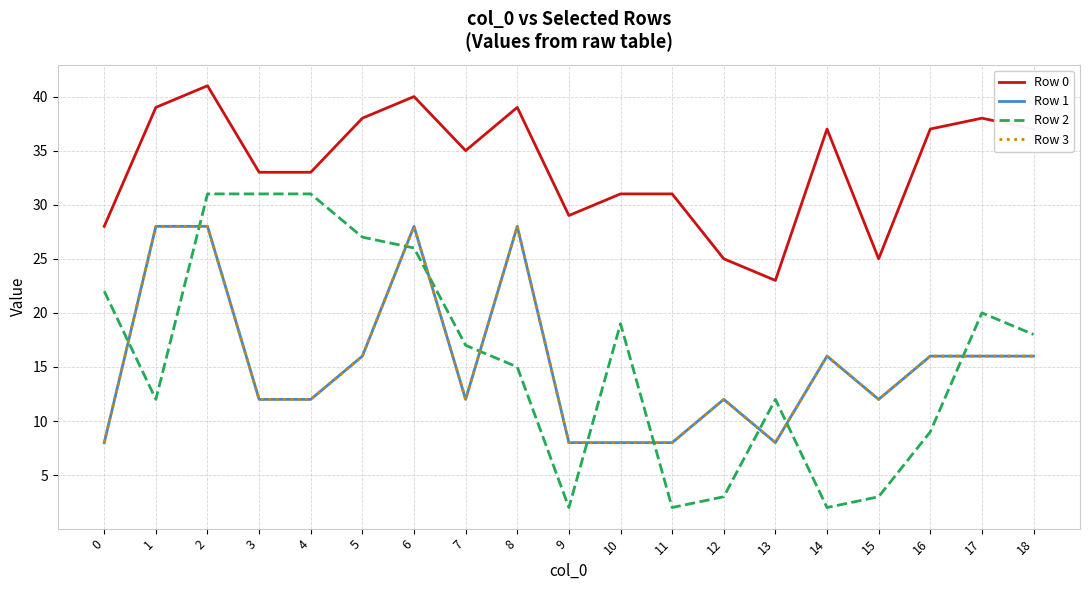

What is the sum of the Row 1 values at 2 and 5?

44